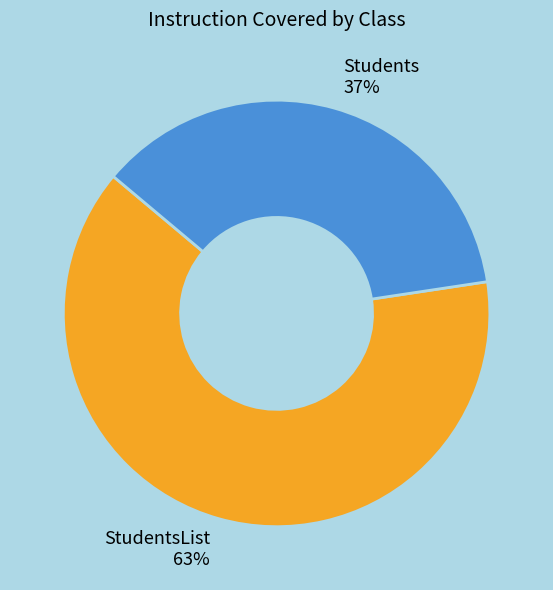

To the nearest percent, what is the average slice percentage?

50%